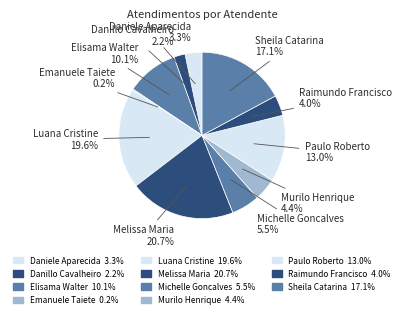

Count the number of slices in the pie.

11